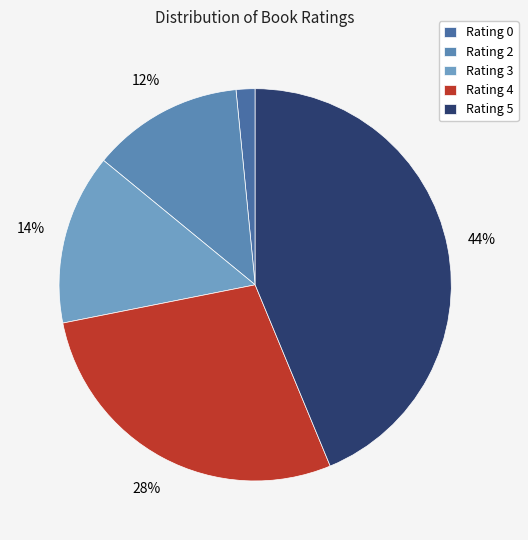

How many slices are in this pie chart?

5